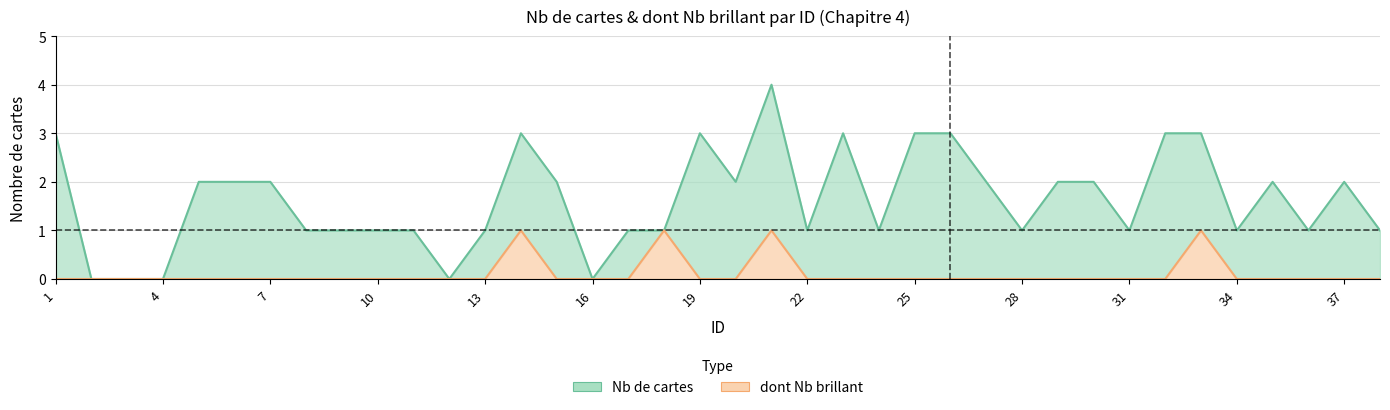

Count the number of data series in this chart.

2